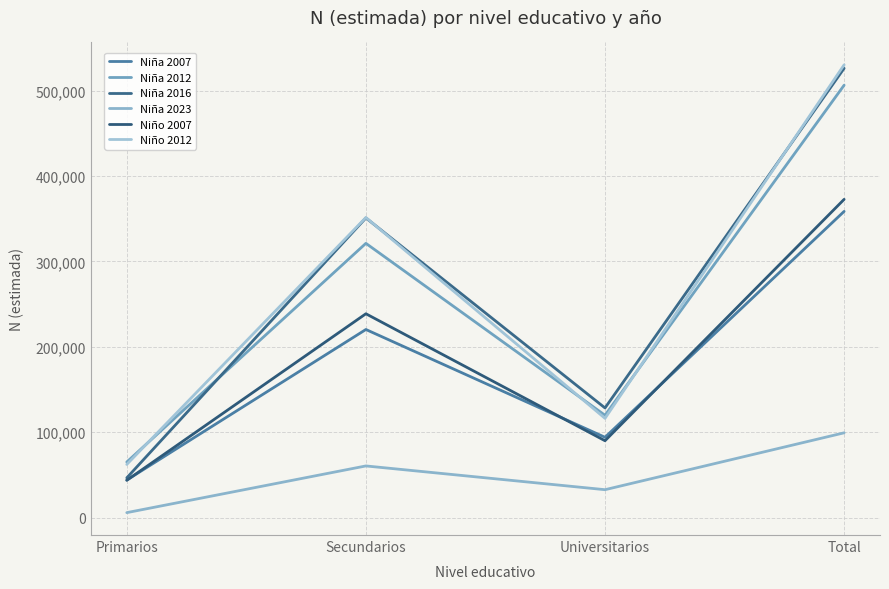

True or false: Niña 2012 and Niña 2007 cross at least once.

False